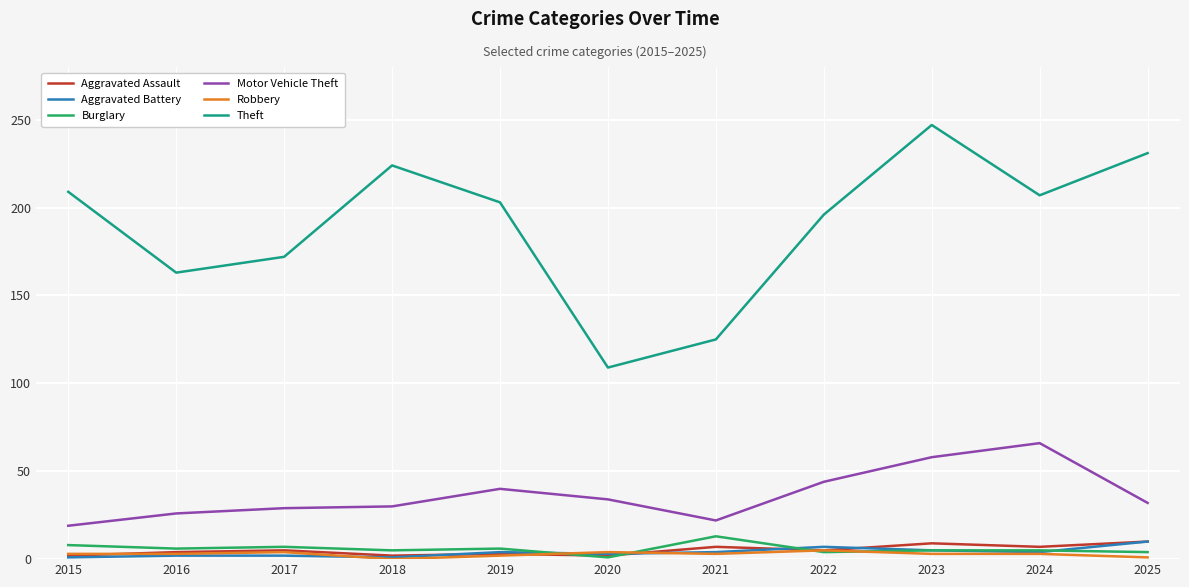

True or false: Theft has a value of 203 at 2019.

True